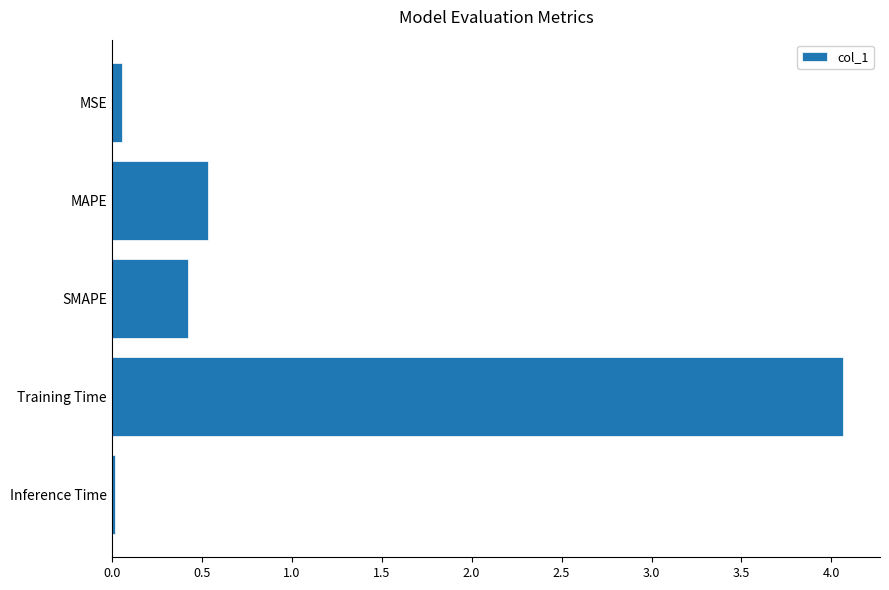

What is the value of the 2nd bar from the top?

0.5